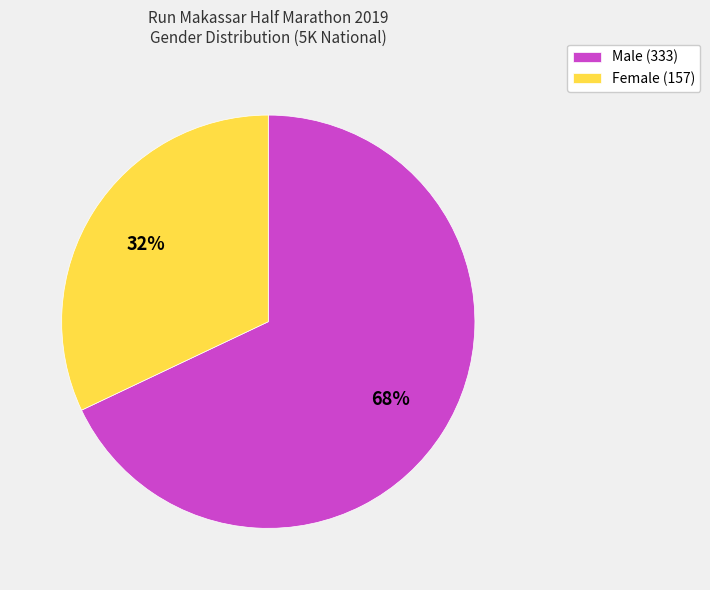

To the nearest percent, what is the difference between the Male and Female slice percentages?

36%